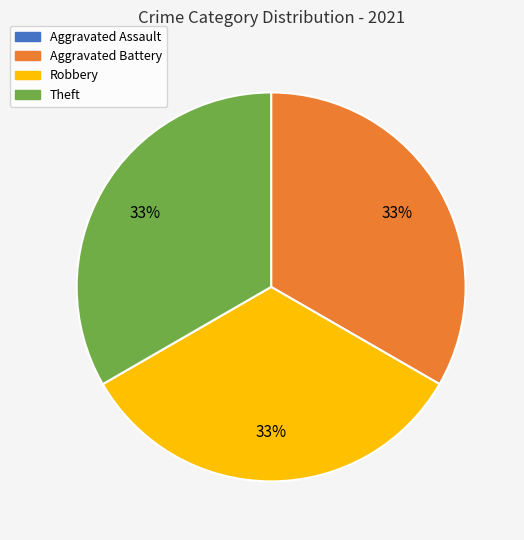

What percentage is the Aggravated Battery slice, to the nearest percent?

33%